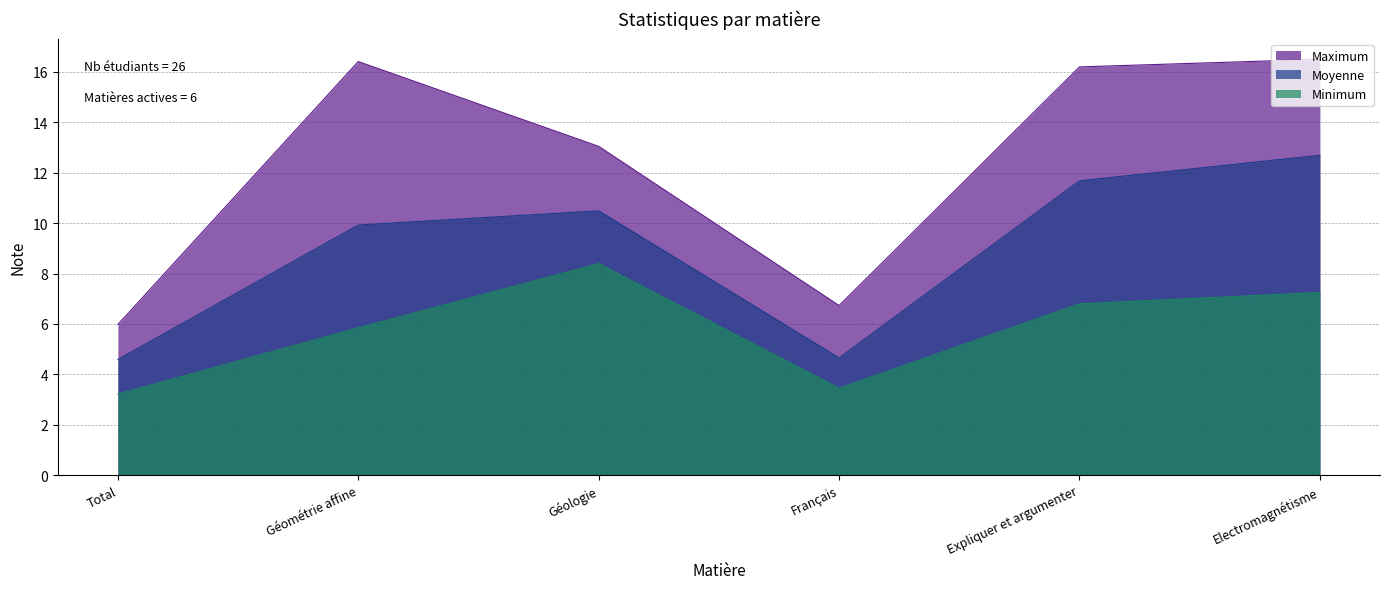

Rank the categories by Moyenne value from highest to lowest.

Electromagnétisme, Expliquer et argumenter, Géologie, Géométrie affine, Français, Total